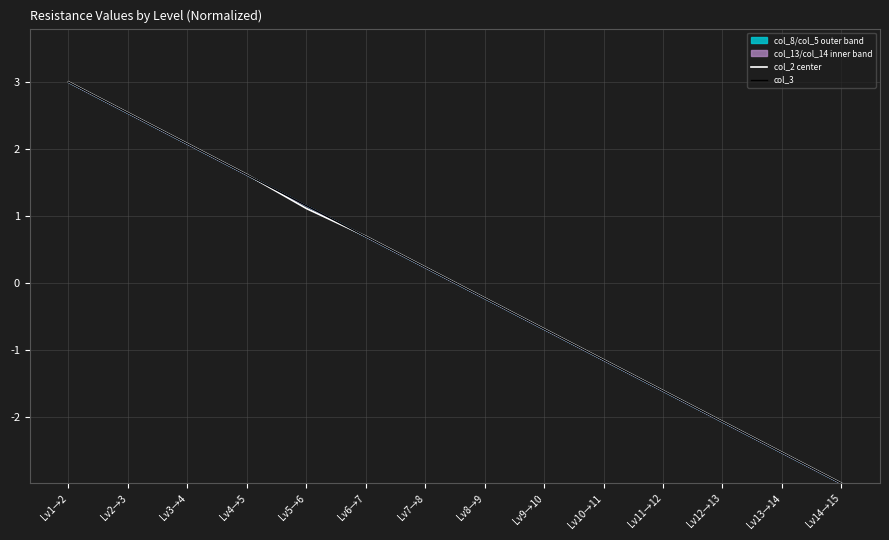

What is the difference between the maximum and minimum values in the col_2 center series?

6.0